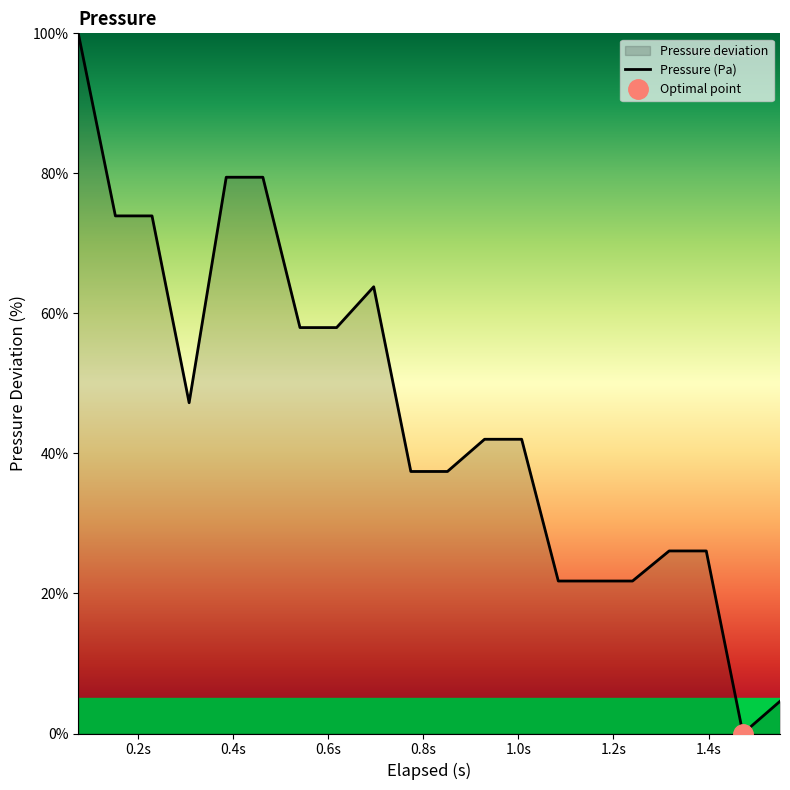

How many interior local peaks (higher than both neighbors) does the data have?

1